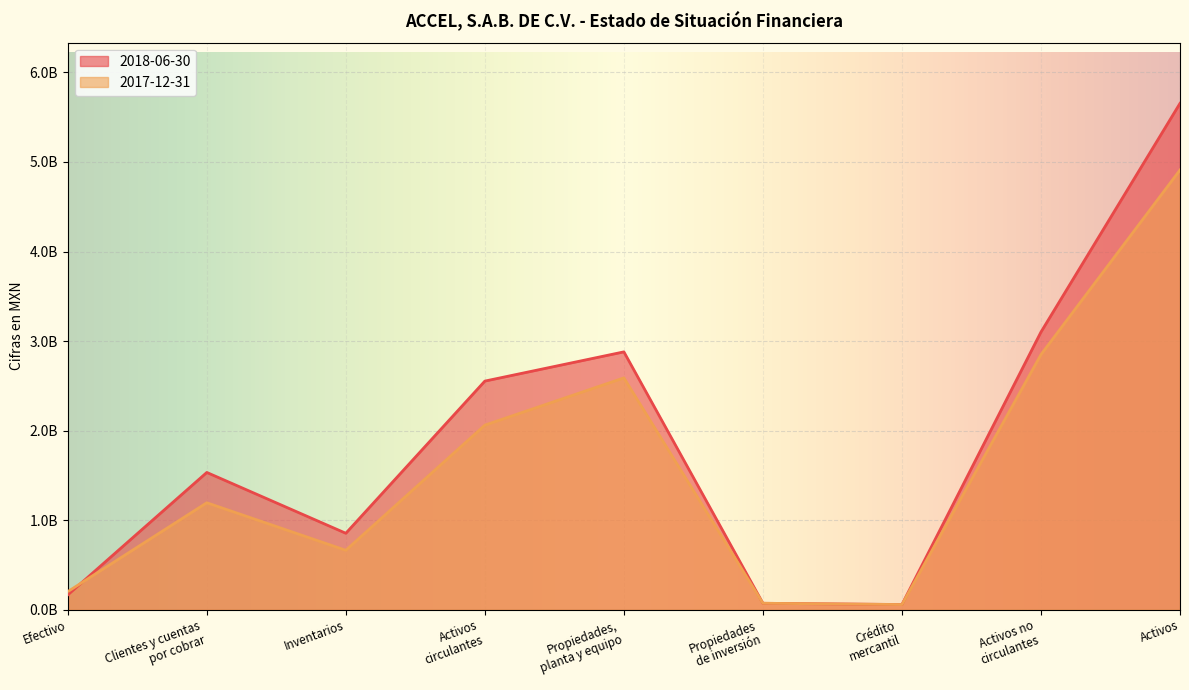

What is the label of the 2nd point from the right?

Activos no
circulantes